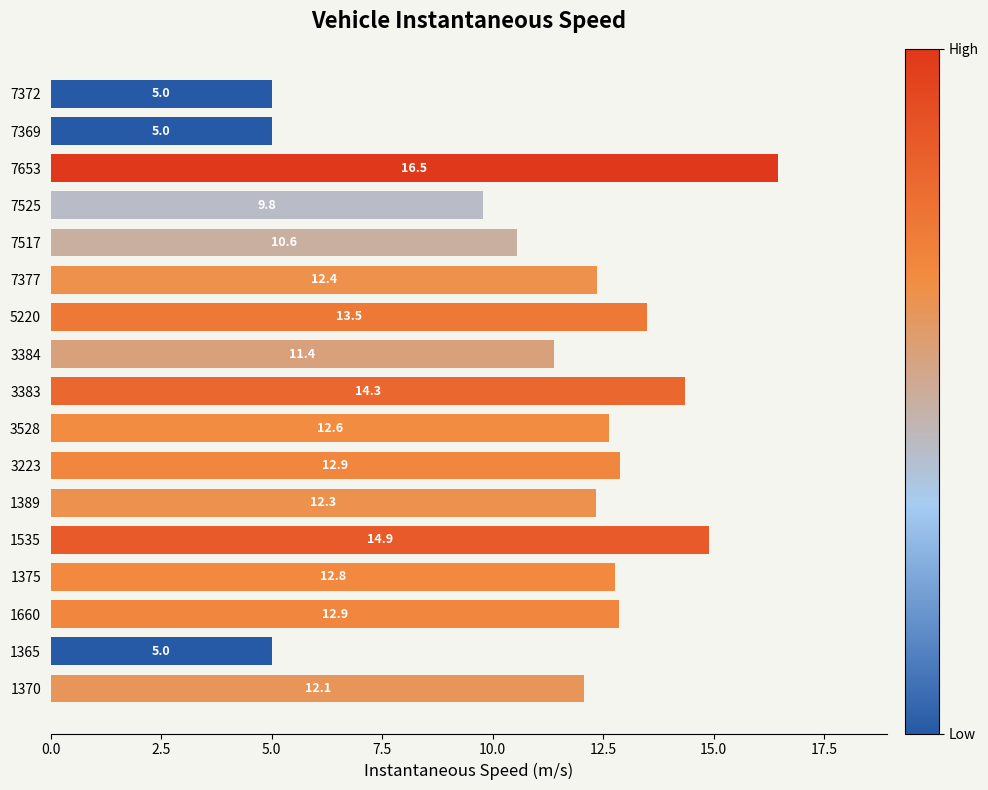

Where is the data nearest to the value 10?

7525